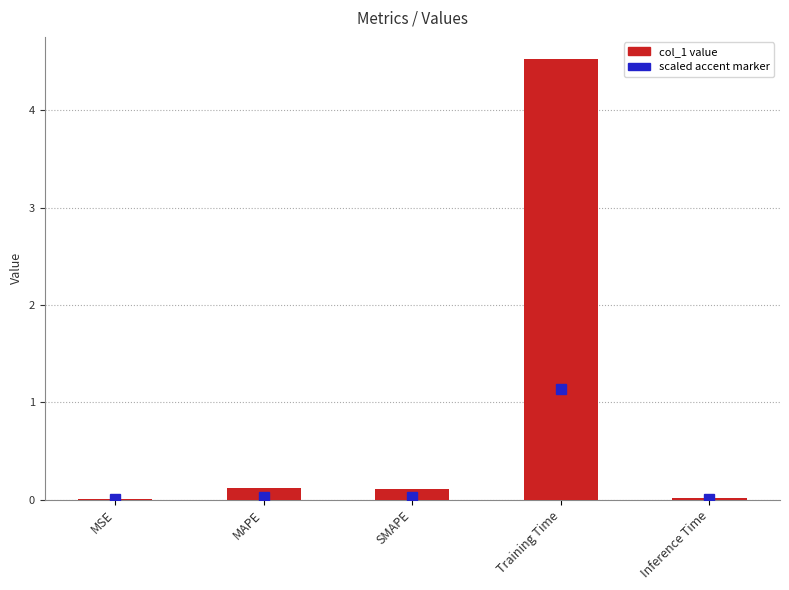

Are the bars horizontal?

No